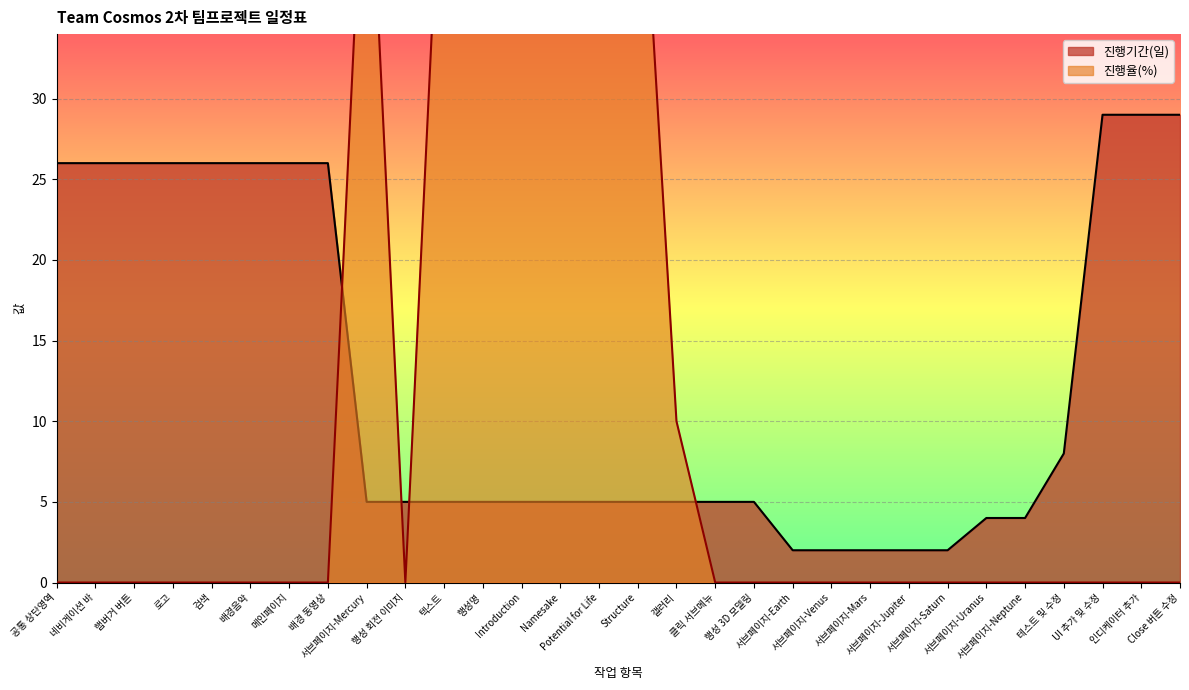

What is the difference between the highest and lowest values at Close 버튼 수정?

29